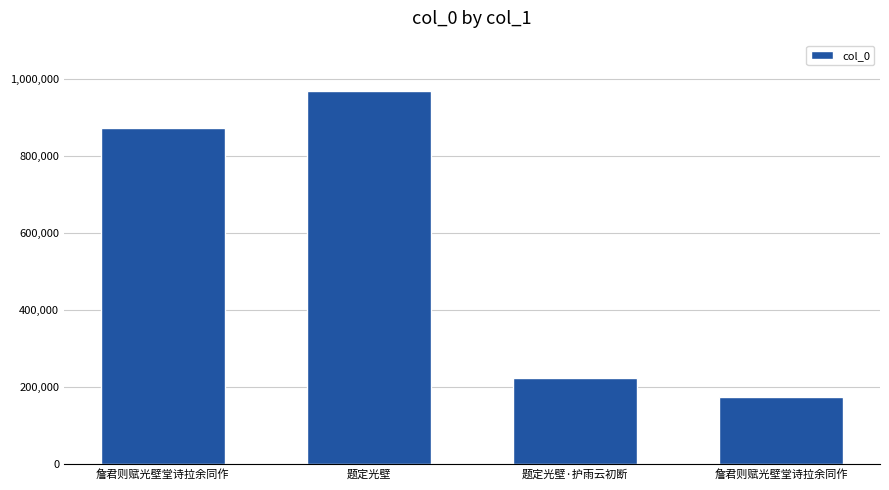

What is the greatest value displayed?

970500